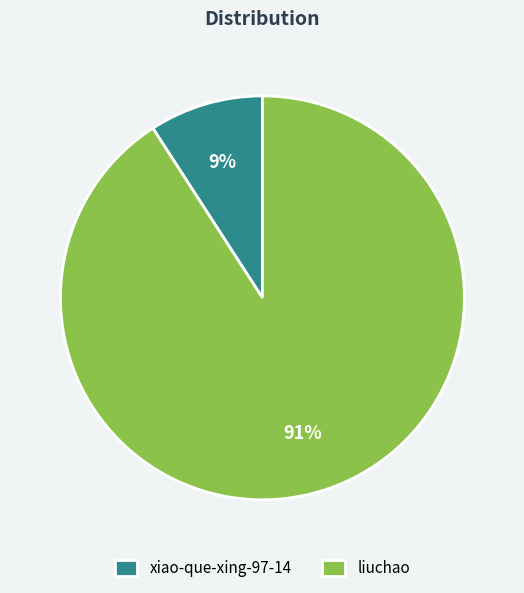

How many segments does this pie chart have?

2